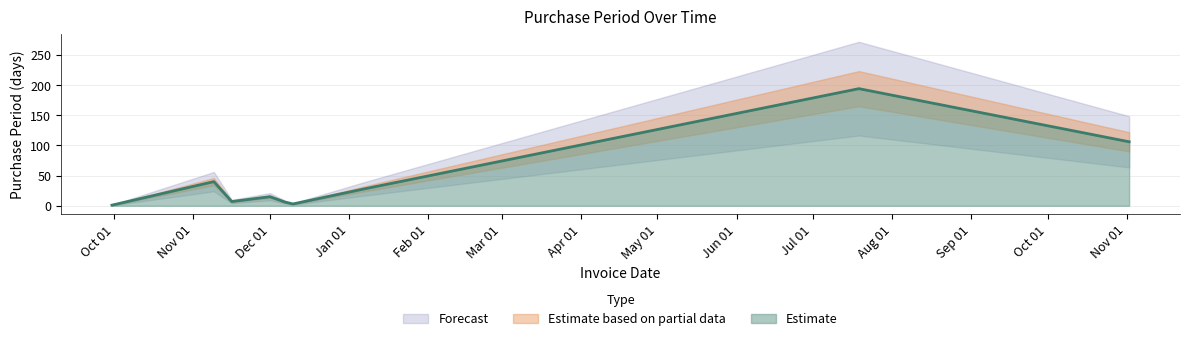

List the labels in order of value, largest first.

2016-07-19, 2016-11-02, 2015-11-09, 2016-01-07, 2015-12-01, 2015-11-16, 2015-12-07, 2015-12-10, 2015-09-30